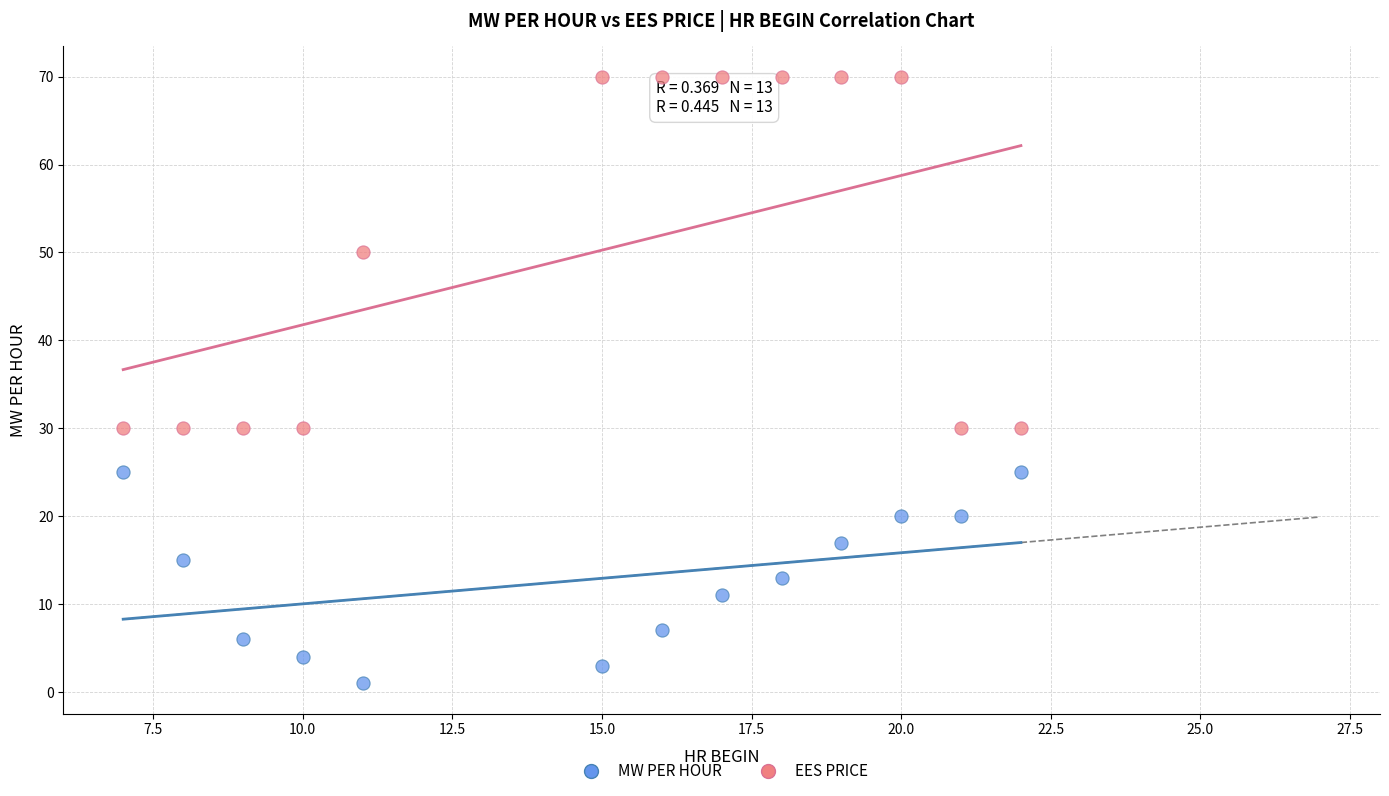

Across all data points, what is the range of X values (max minus min)?

15